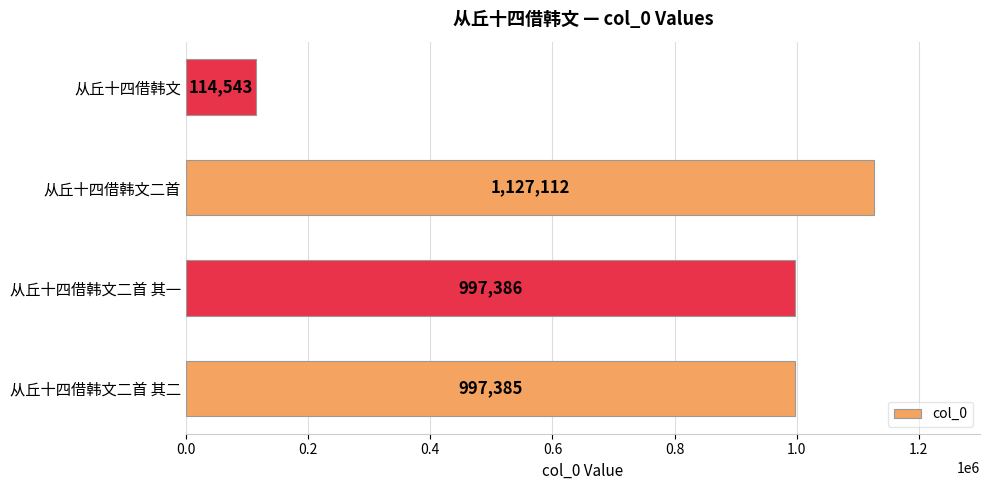

Which label corresponds to the largest value in the chart?

从丘十四借韩文二首